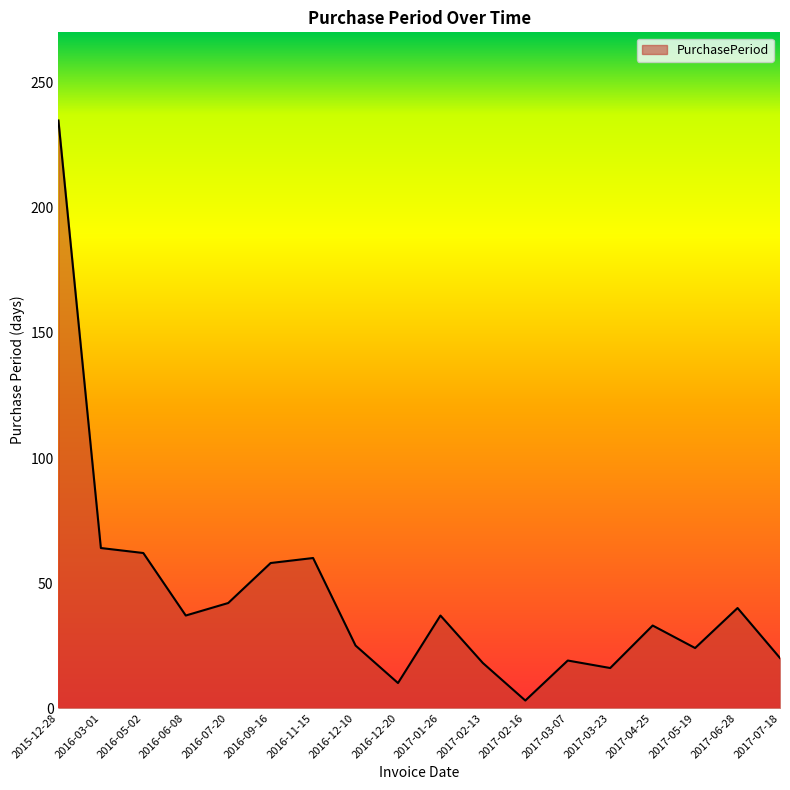

How many lines are shown in the chart?

1